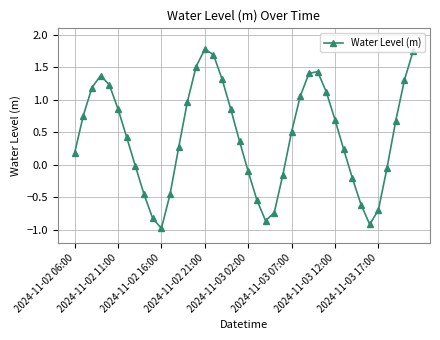

How many data points are less than 0?

15